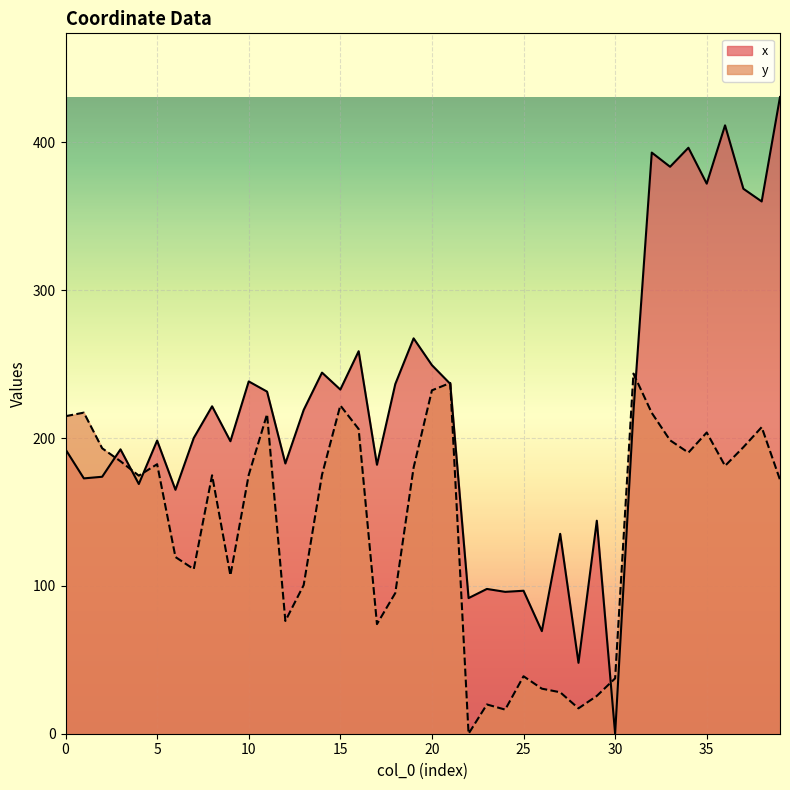

Which series has the largest total across all categories?

x